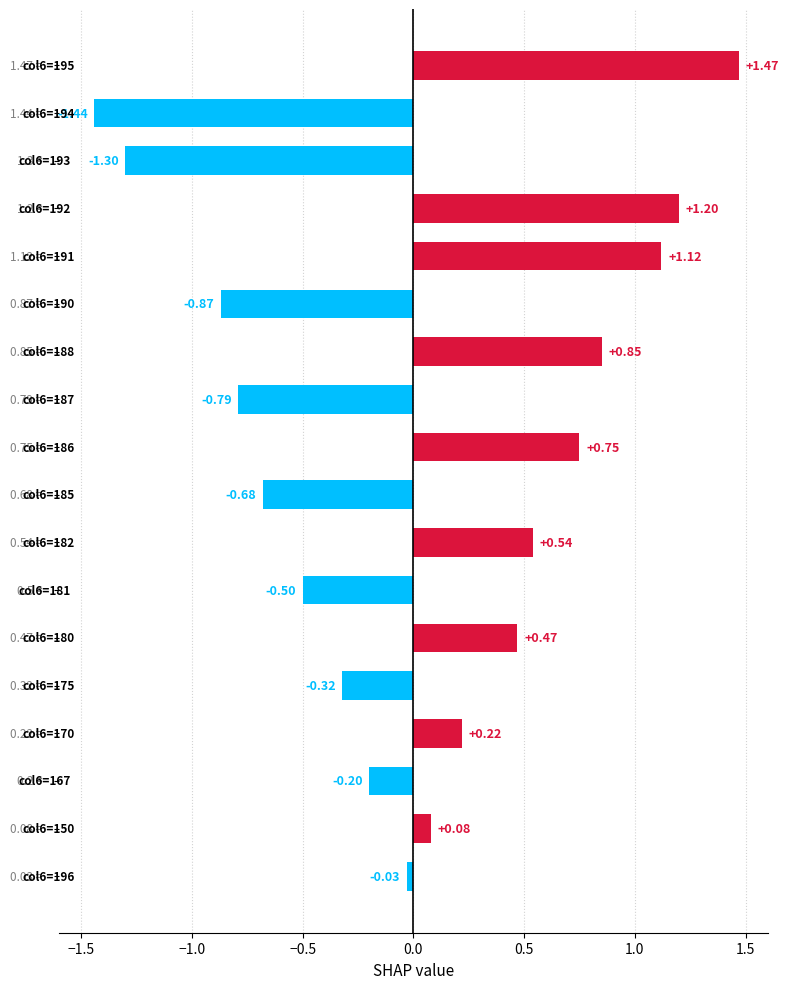

What is the sum of all values?

0.6